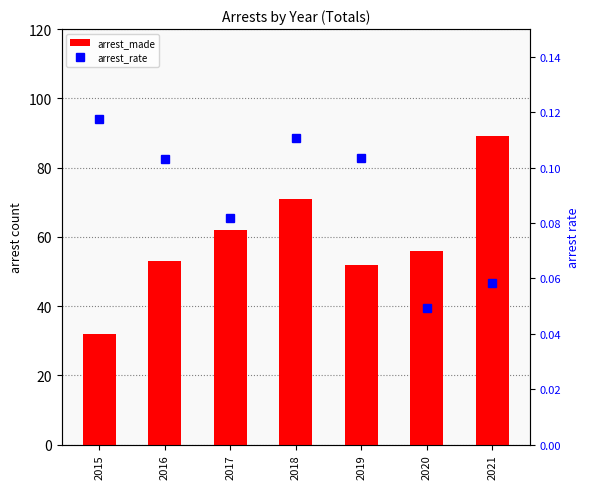

Reading left to right, transcribe all the data shown in this chart.

arrest_made: 32.0	53.0	62.0	71.0	52.0	56.0	89.0
arrest_rate: 0.1	0.1	0.1	0.1	0.1	0.0	0.1